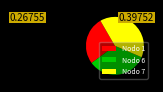

The Nodo 6 slice represents 20% of the pie. True or false?

False